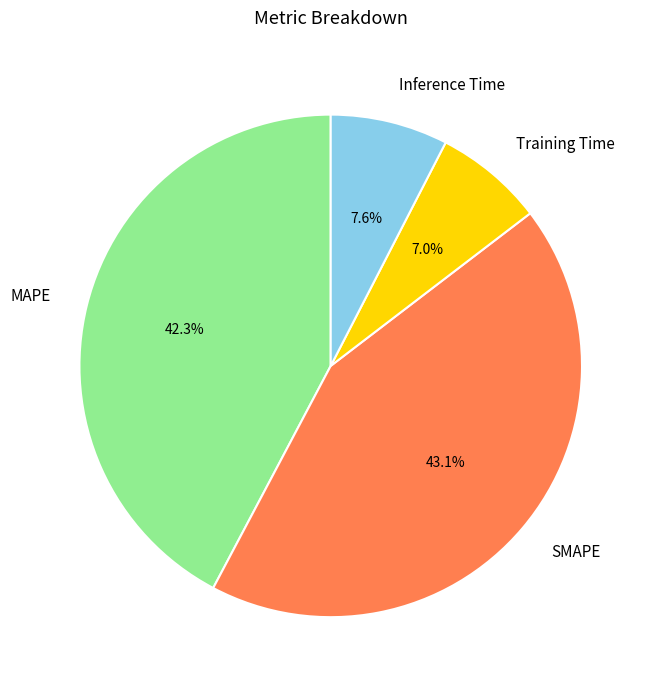

Count the number of slices in the pie.

4